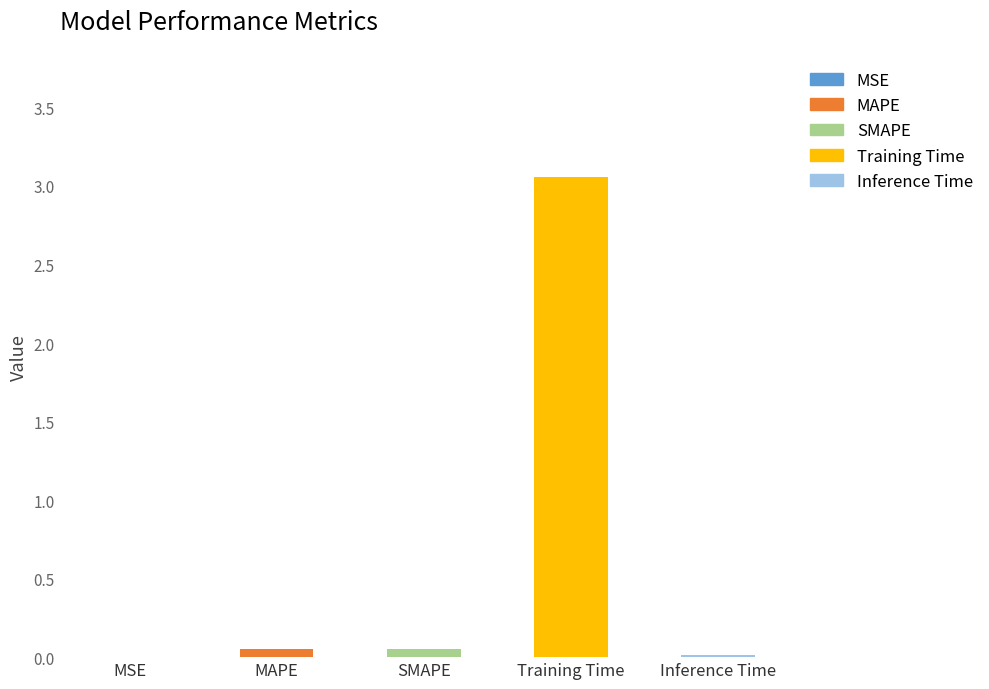

What is the change in value from Training Time to Inference Time?

-3.0